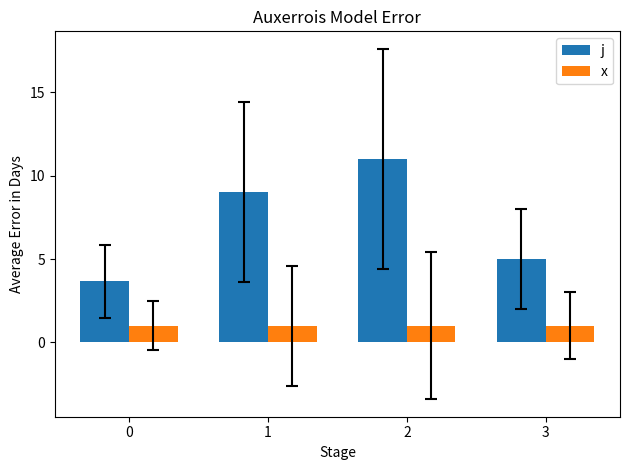

What is the maximum value shown in the chart?

11.0